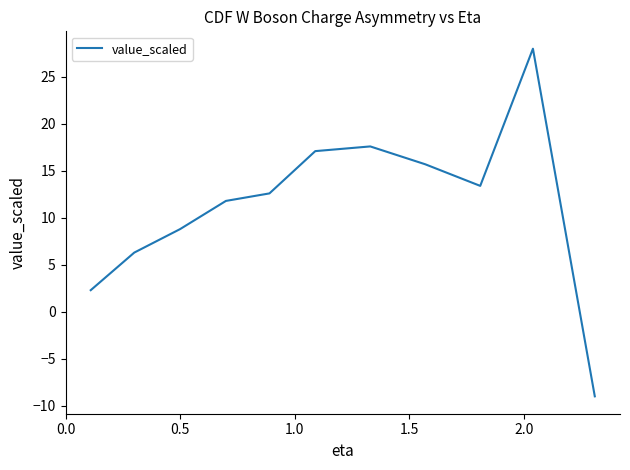

What is the minimum value shown in the chart?

-9.0